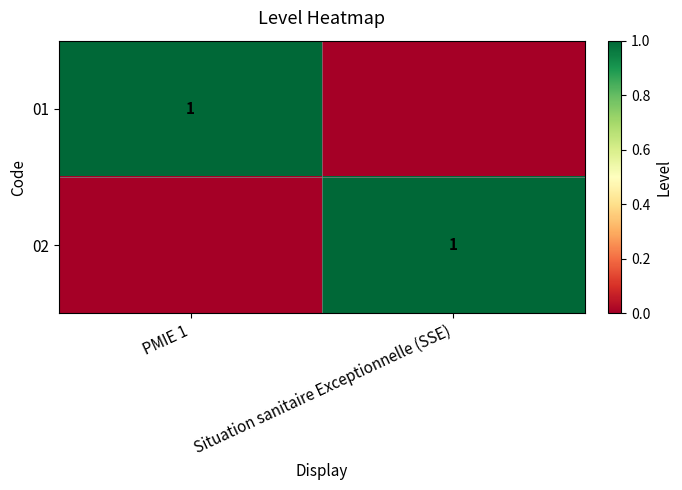

What is the difference between the highest and lowest values at Situation sanitaire Exceptionnelle (SSE)?

1